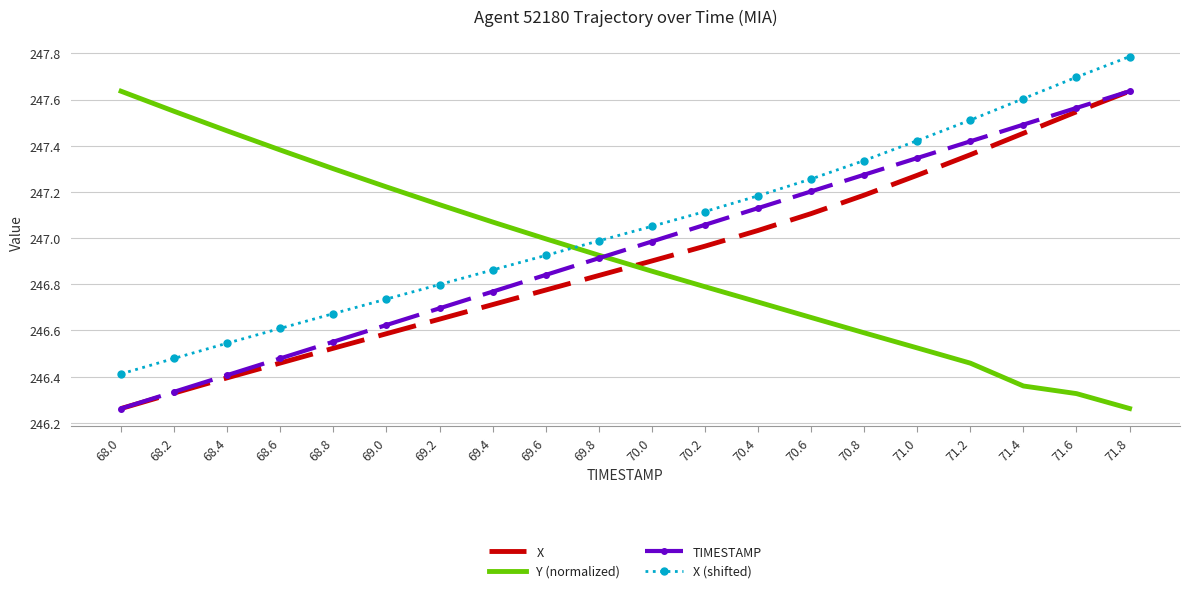

What is the maximum value shown in the chart?

247.8